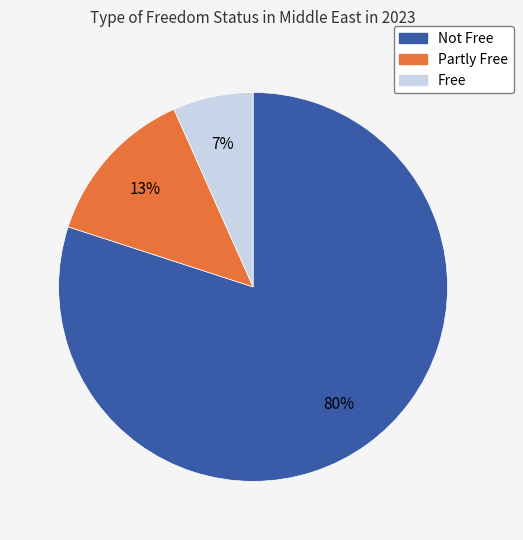

Is it true that Partly Free is 13% of the pie?

True